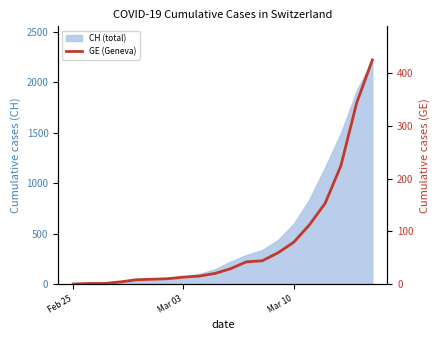

Is it true that the value at 11 is 22?

False